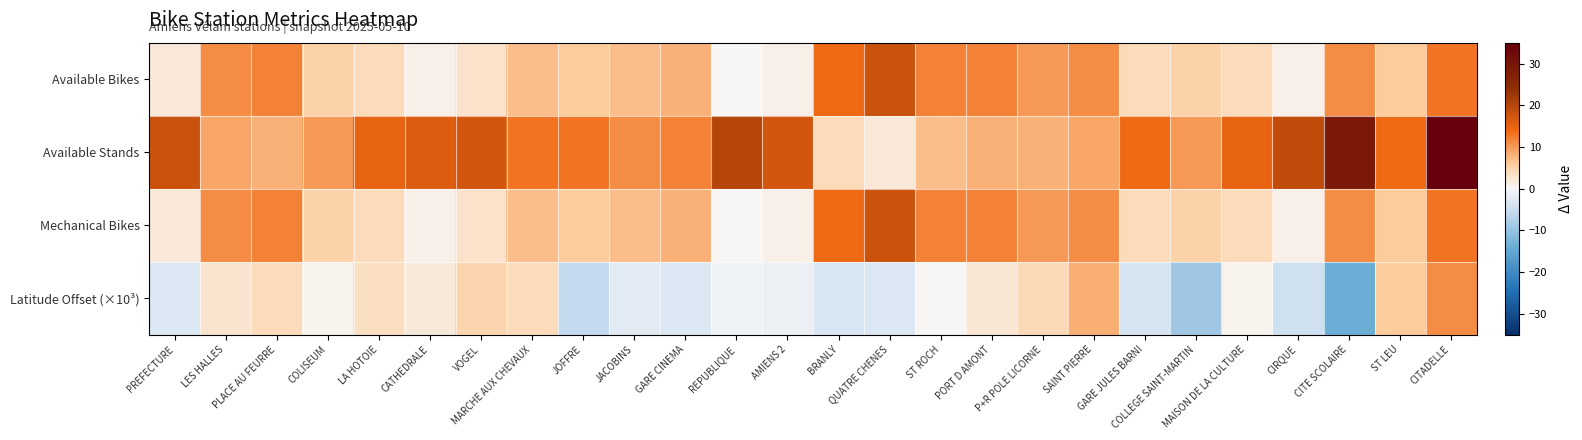

Count the number of categories in the chart.

26